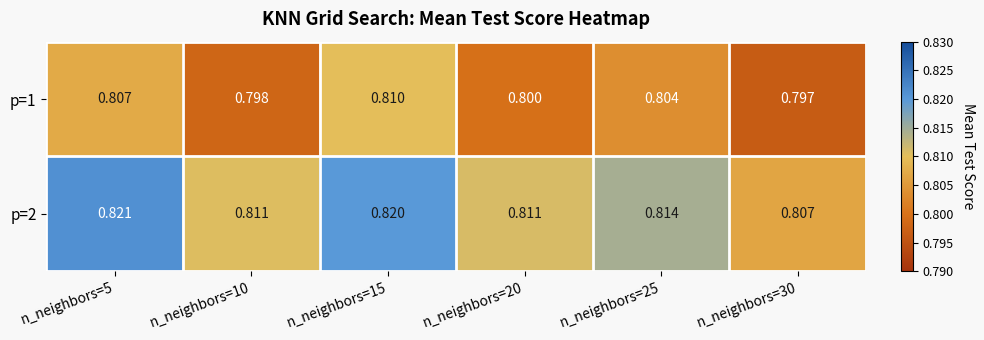

Reading left to right, list all the values displayed in this chart.

p=1: n_neighbors=5=0.8	n_neighbors=10=0.8	n_neighbors=15=0.8	n_neighbors=20=0.8	n_neighbors=25=0.8	n_neighbors=30=0.8
p=2: n_neighbors=5=0.8	n_neighbors=10=0.8	n_neighbors=15=0.8	n_neighbors=20=0.8	n_neighbors=25=0.8	n_neighbors=30=0.8